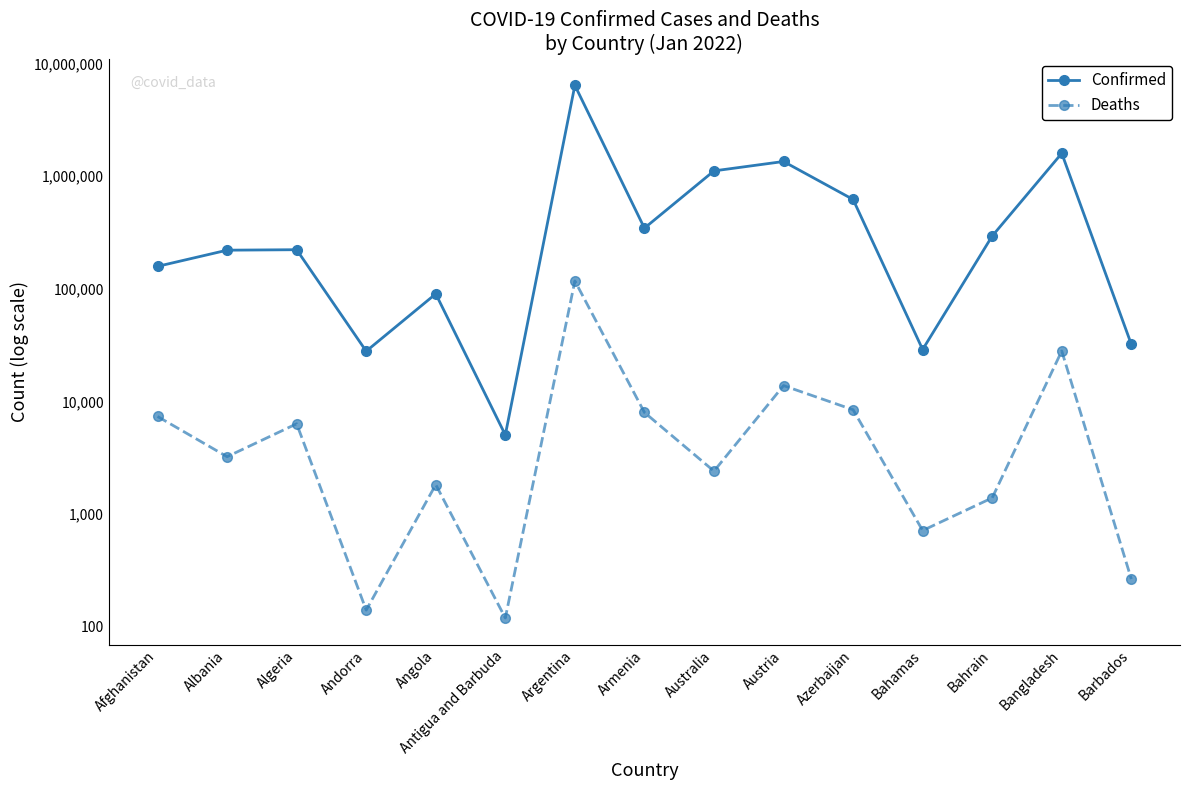

True or false: Deaths and Confirmed cross at least once.

False